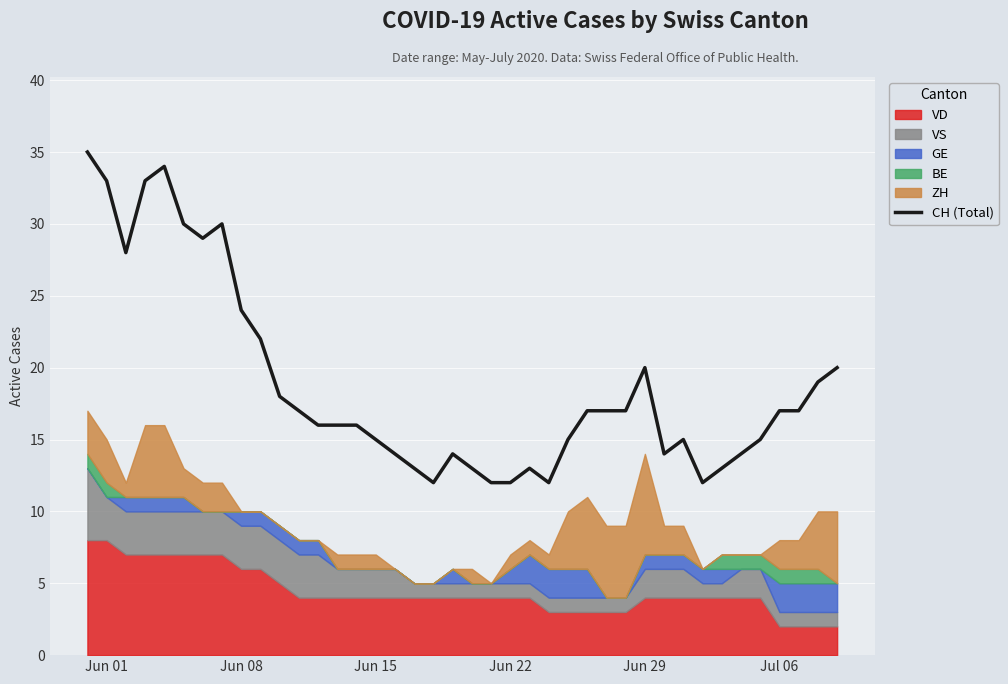

Is it true that CH (Total) equals 33 at Jun 01?

True